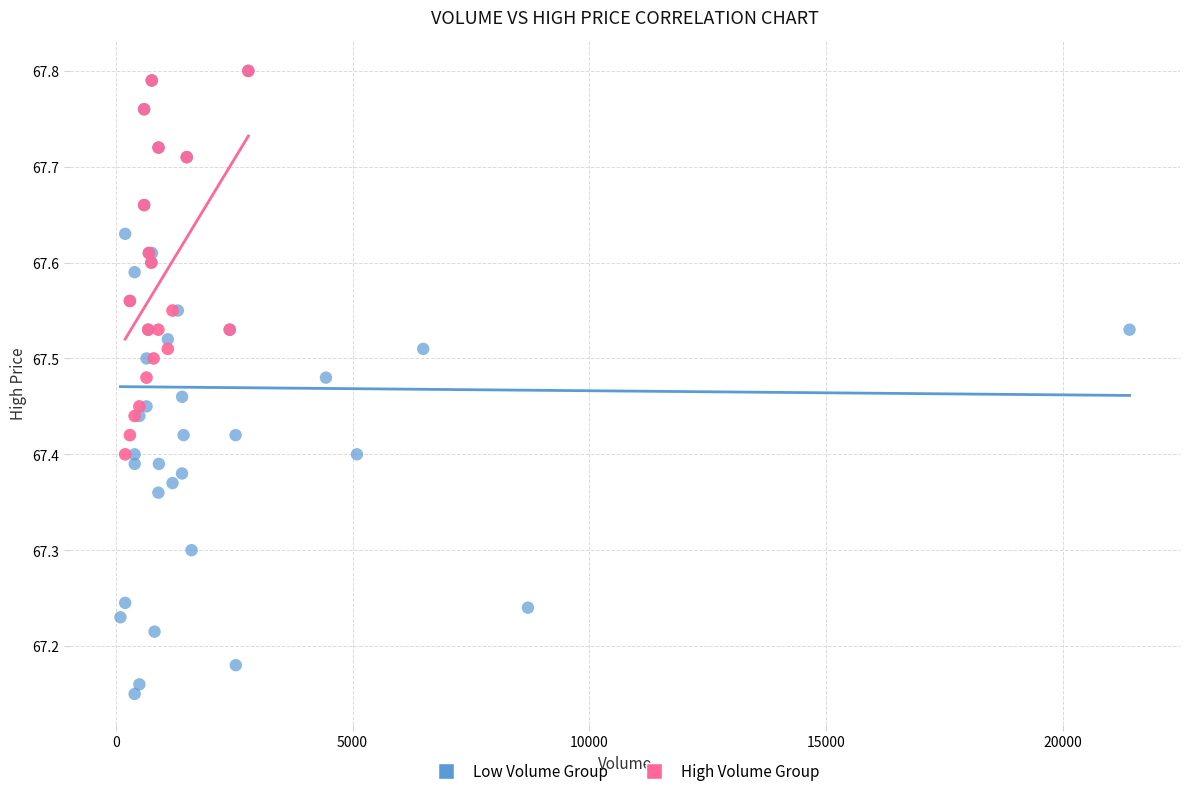

Which series reaches the minimum Y coordinate?

Low Volume Group